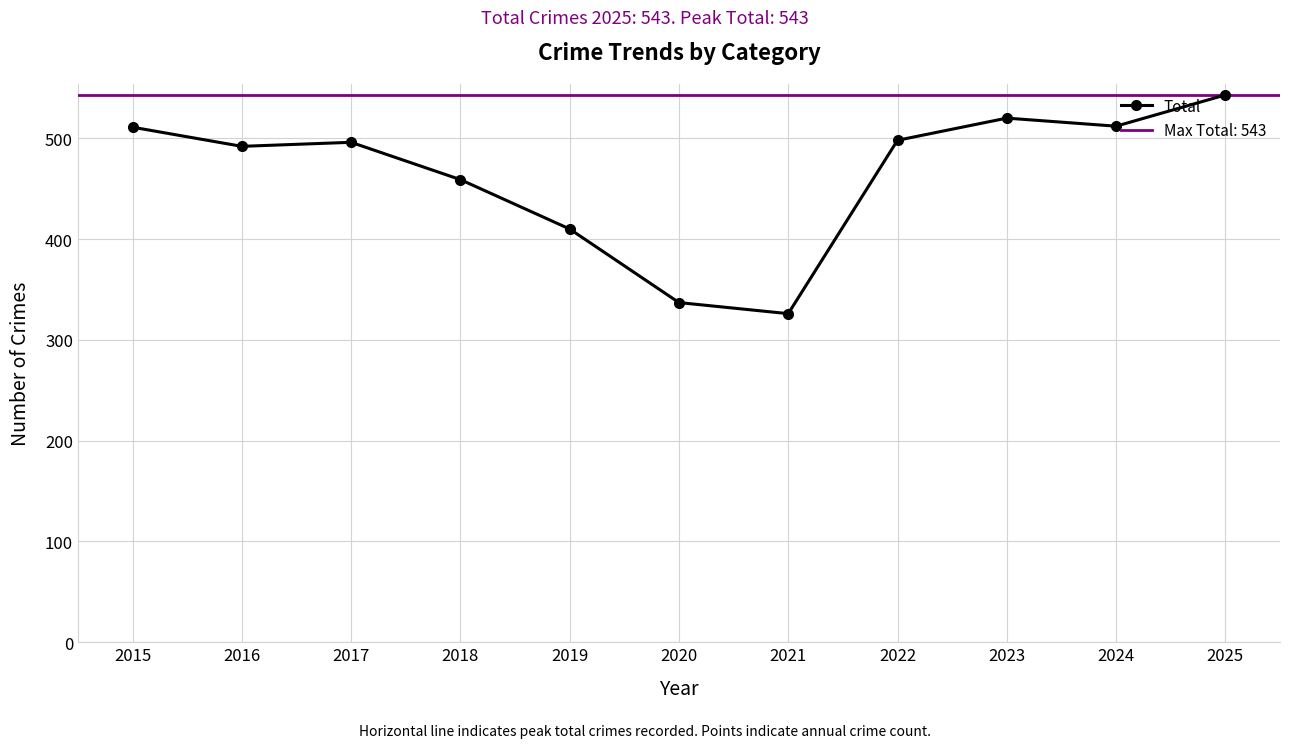

Is it true that the value at 2020 is 129?

False